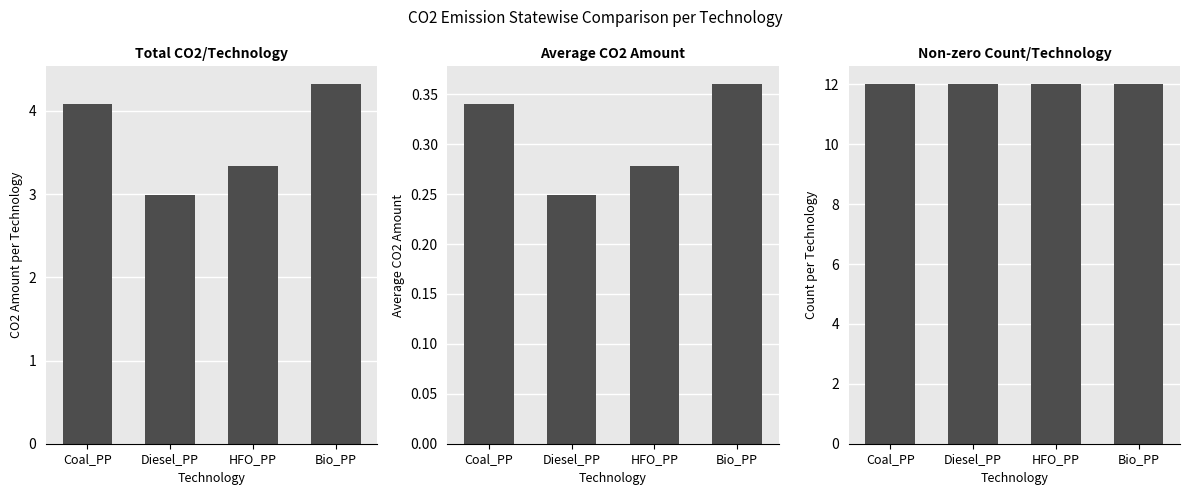

What value does the Total CO2/Technology series have at Diesel_PP?

3.0